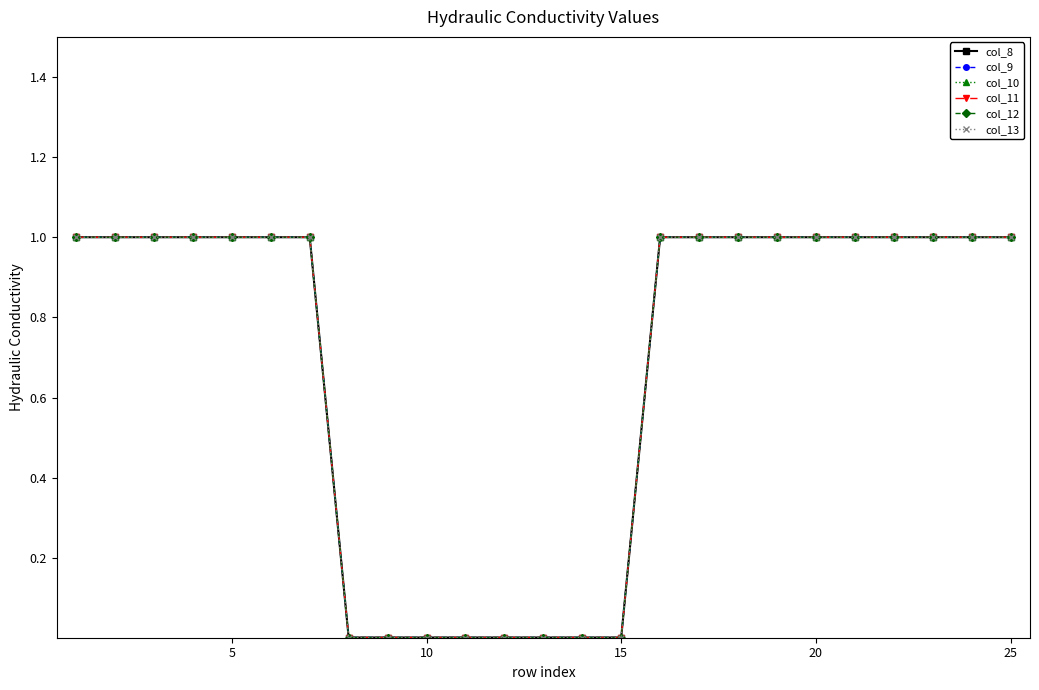

At how many categories does at least one series exceed 0?

25